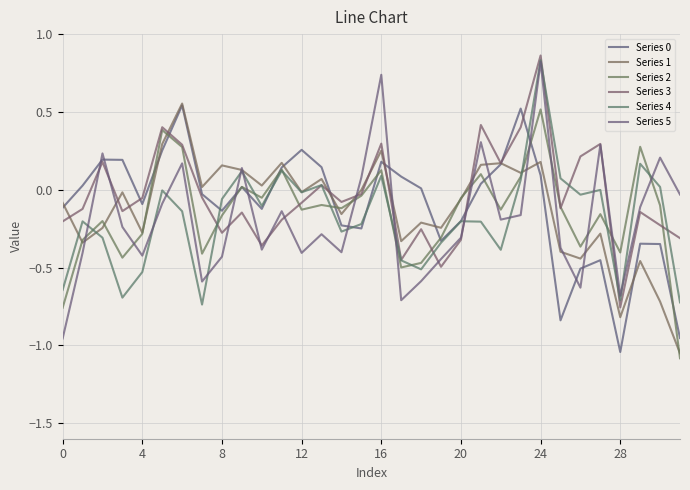

What is the difference between the second highest and minimum values in the Series 0 series?

1.6